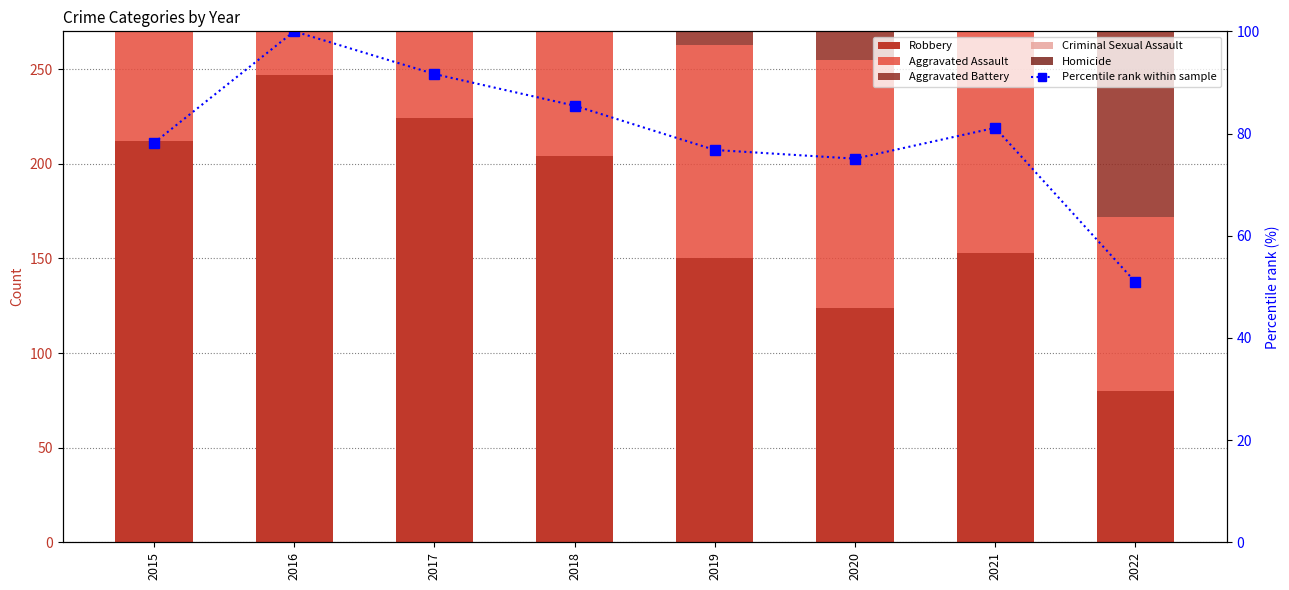

At which category is the sum across all series the highest?

2016